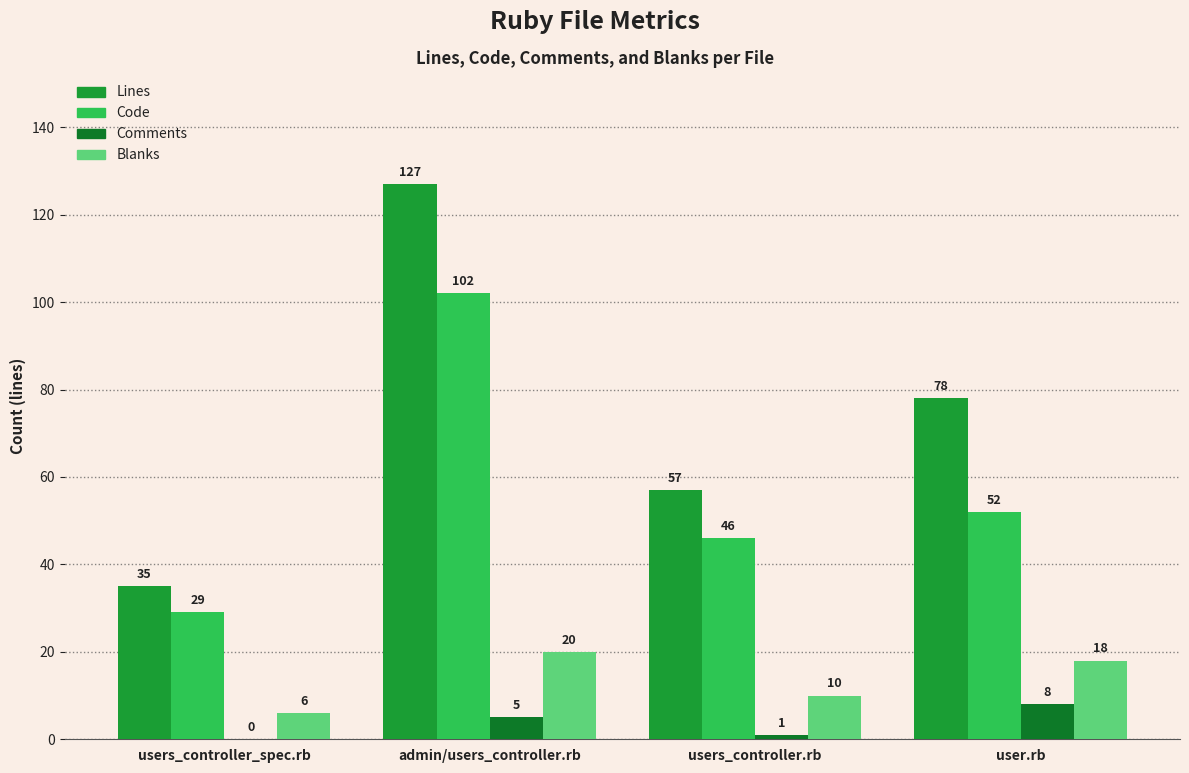

How many groups of bars are there?

4